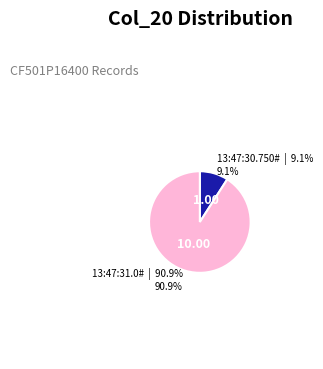

What portion of the pie excludes 13:47:31.0#?

9.1%